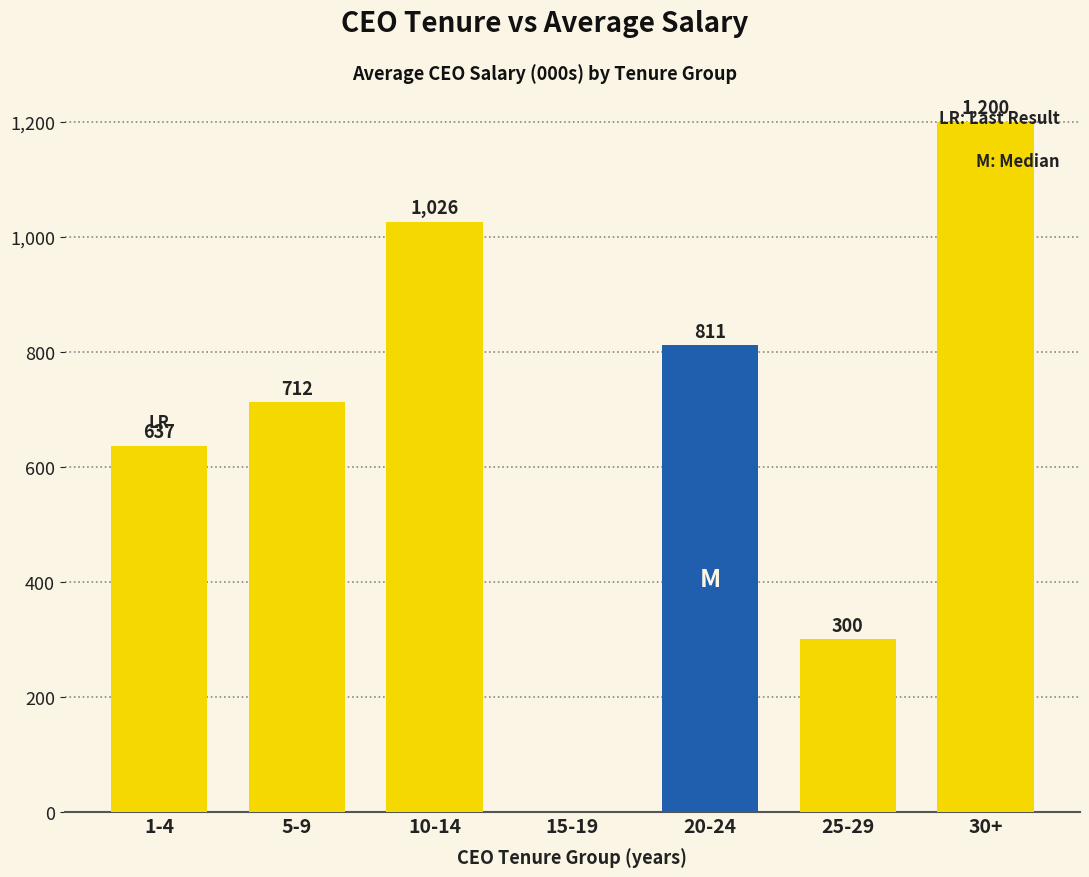

What is the average value?

669